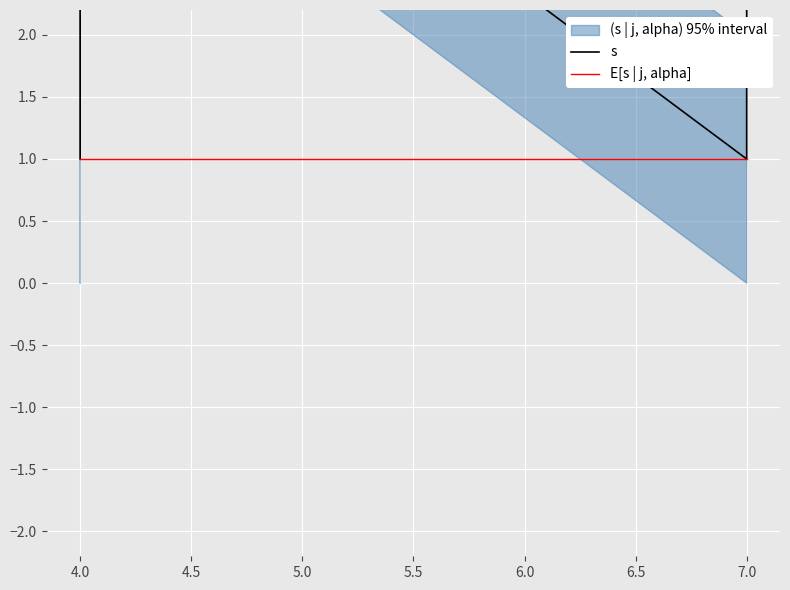

At which category does the chart reach its peak across all series?

4.0